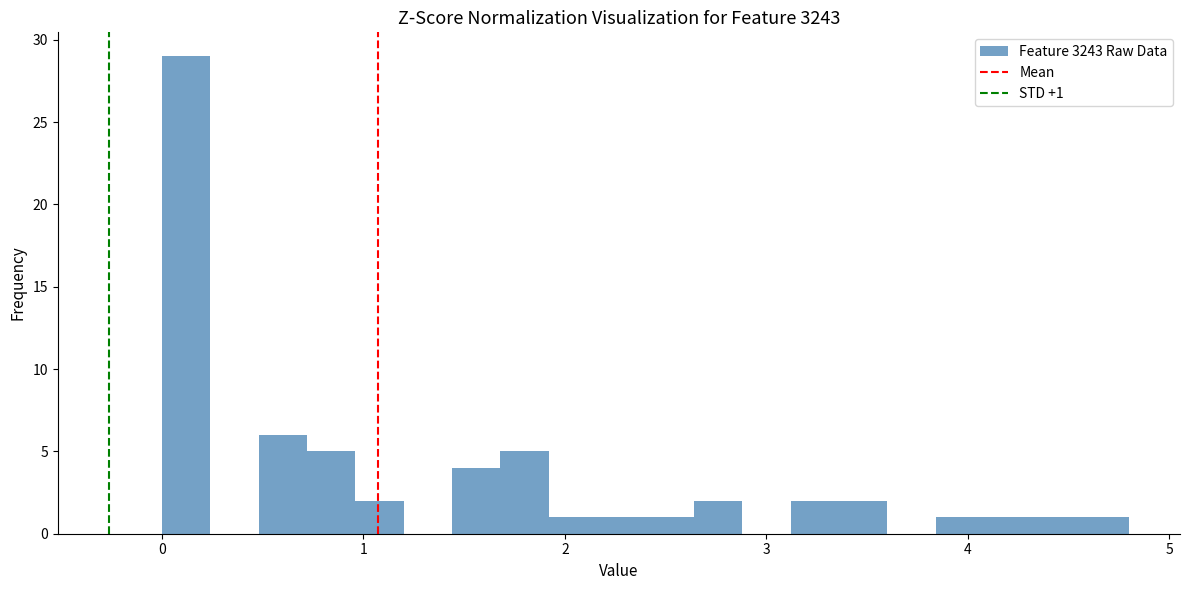

Read against the x-axis, roughly where is the centre of the tallest bar?

0.1